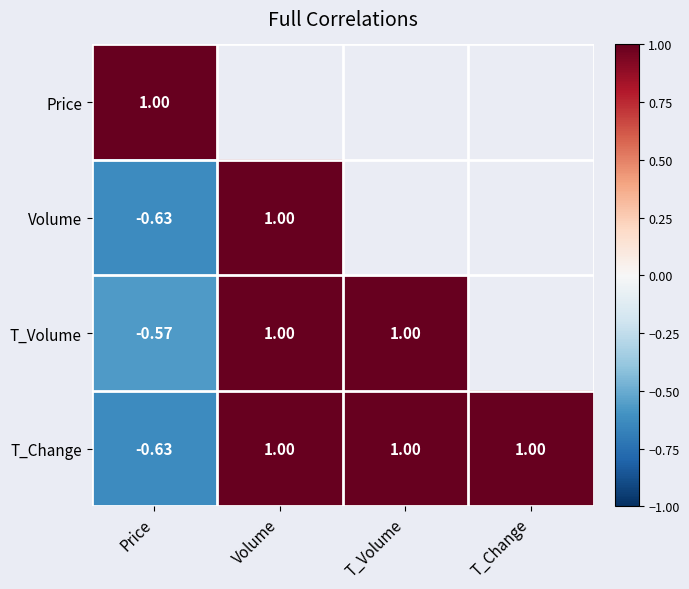

What is the maximum value shown in the chart?

1.0